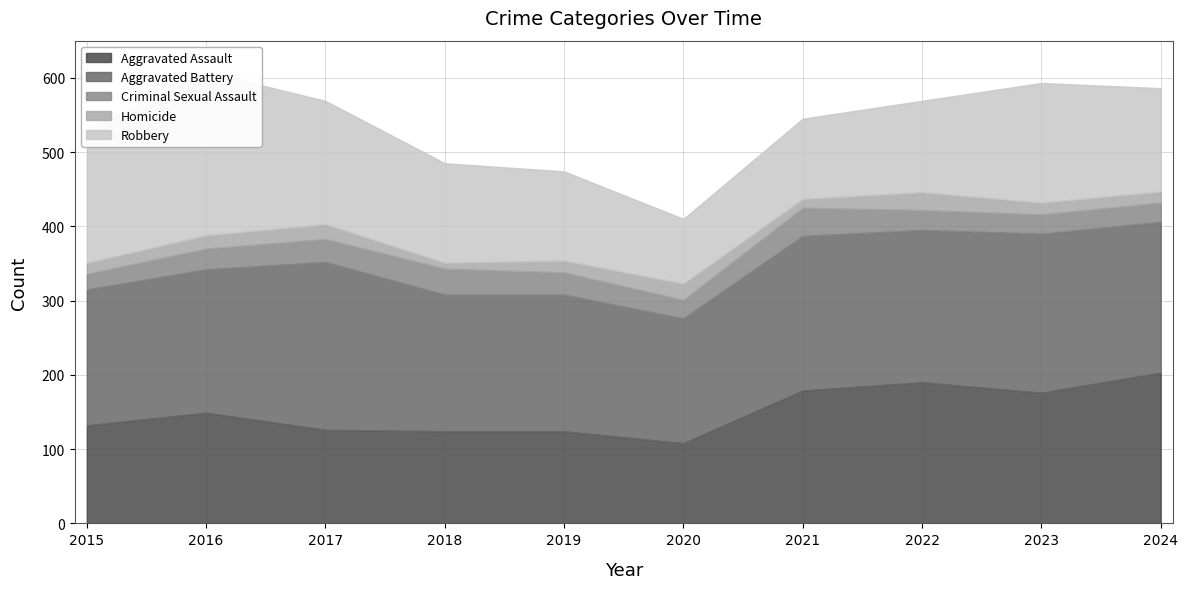

What is the sum of the Homicide values at 2017 and 2016?

38